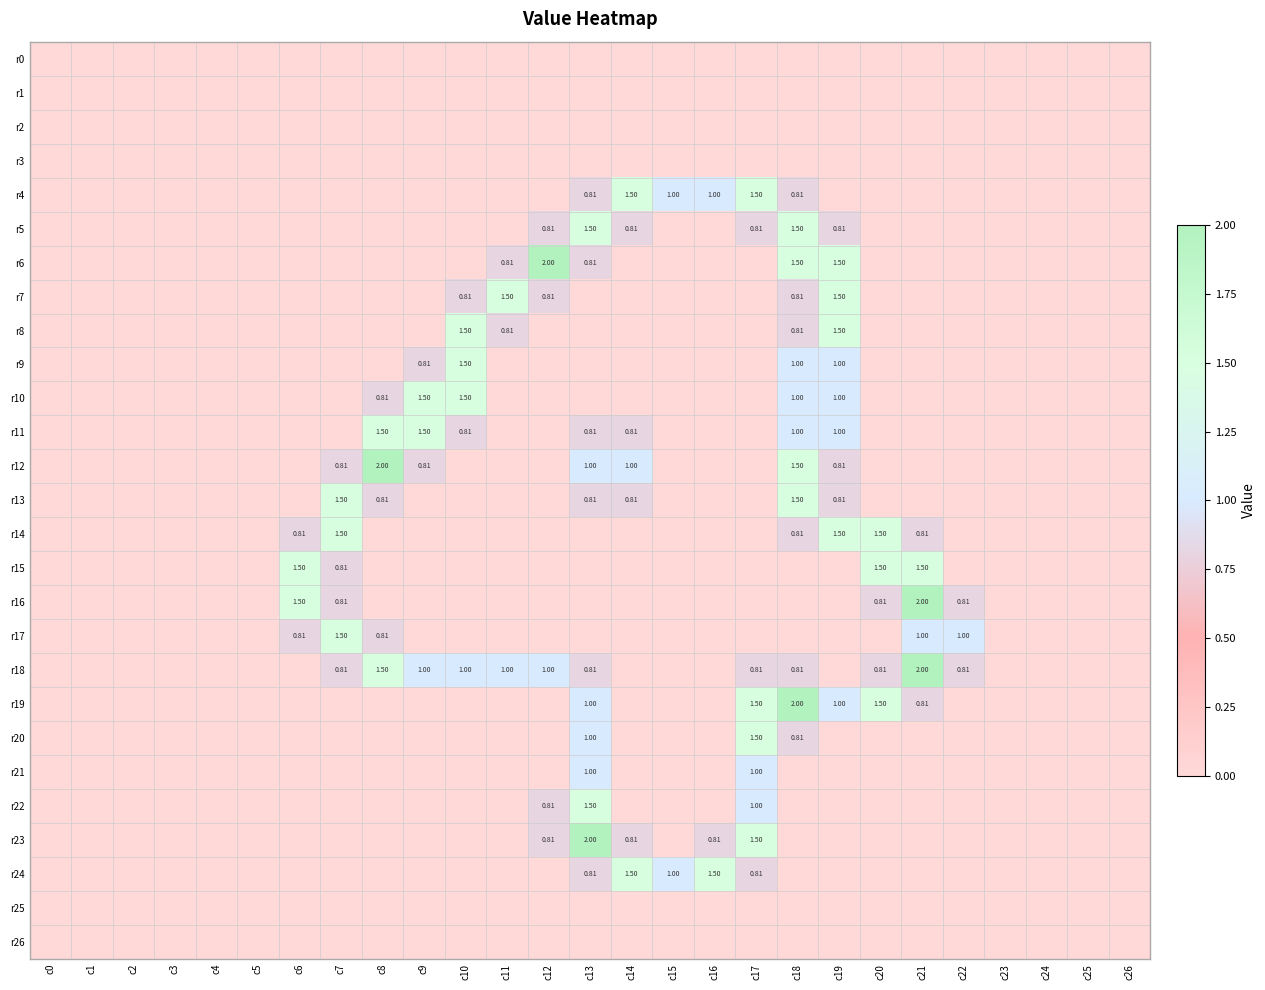

How many values in r11 are above zero?

7